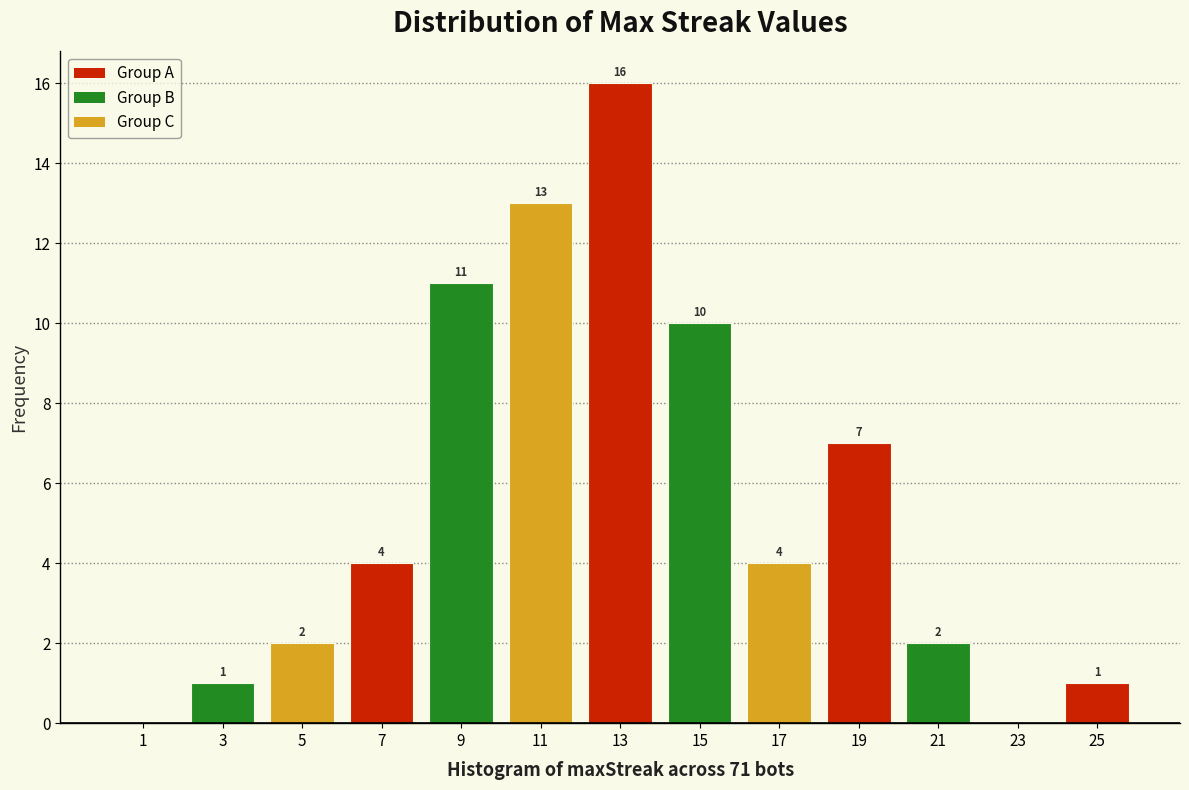

Over which range of the x-axis is the bar tallest?

12 to 14